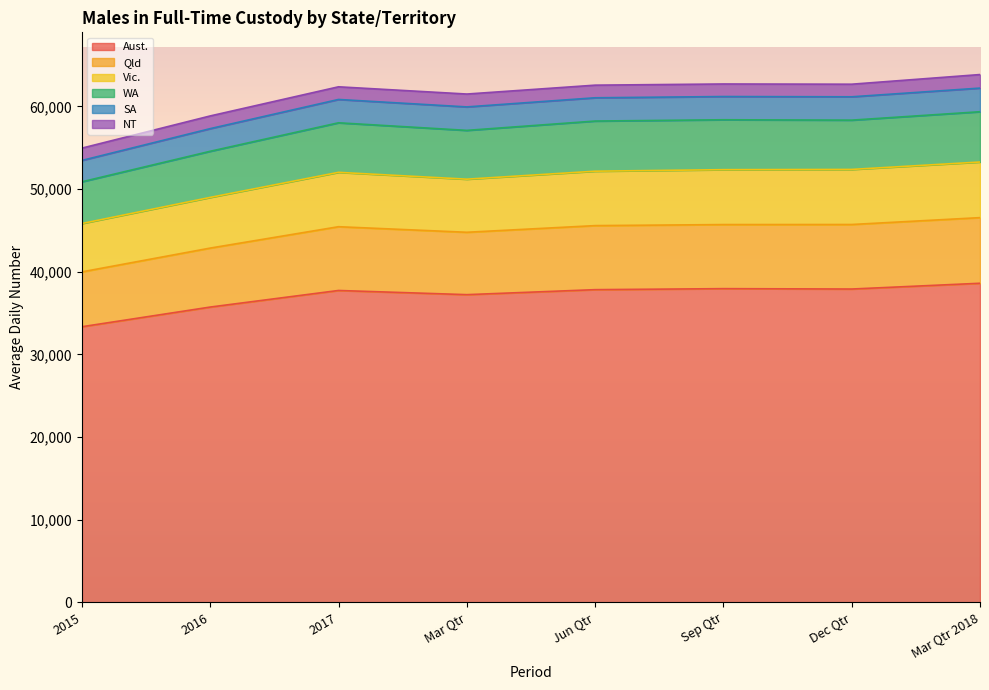

Where does the Aust. series first go above 37829?

Sep Qtr